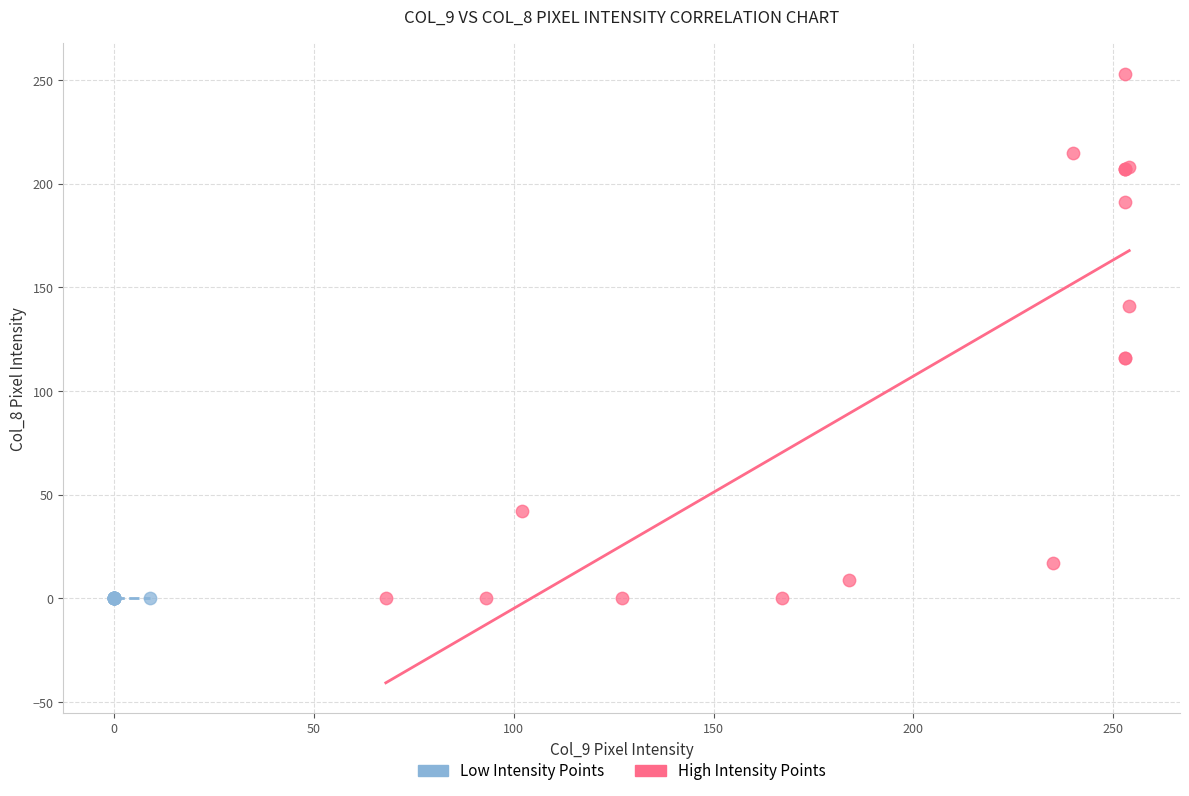

Which series contains the highest Y value?

High Intensity Points